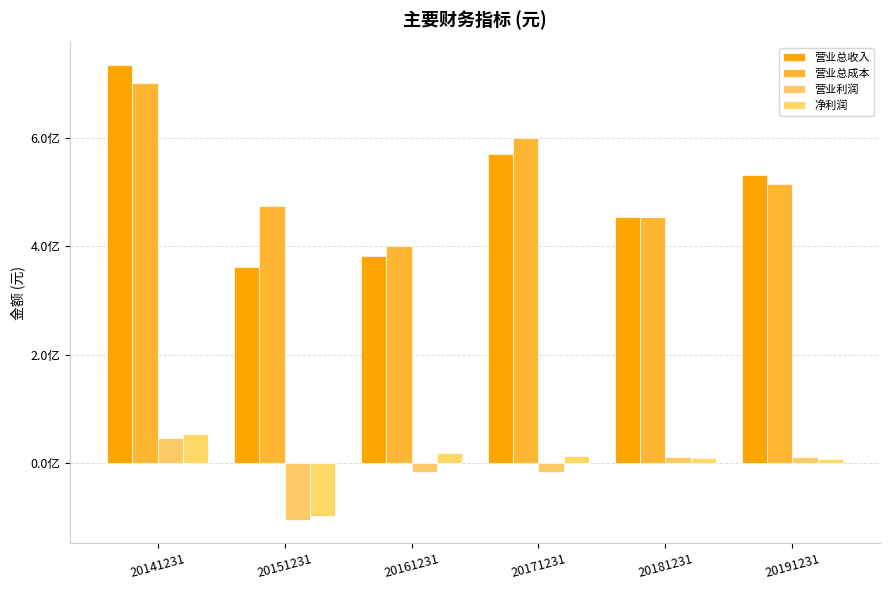

Does the chart contain stacked bars?

No